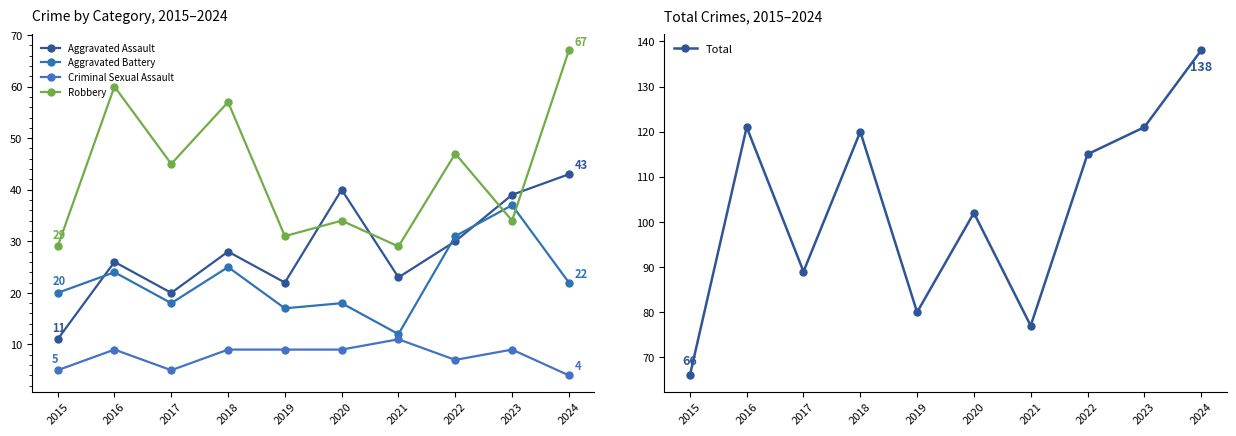

True or false: Aggravated Battery and Criminal Sexual Assault cross at least once.

False